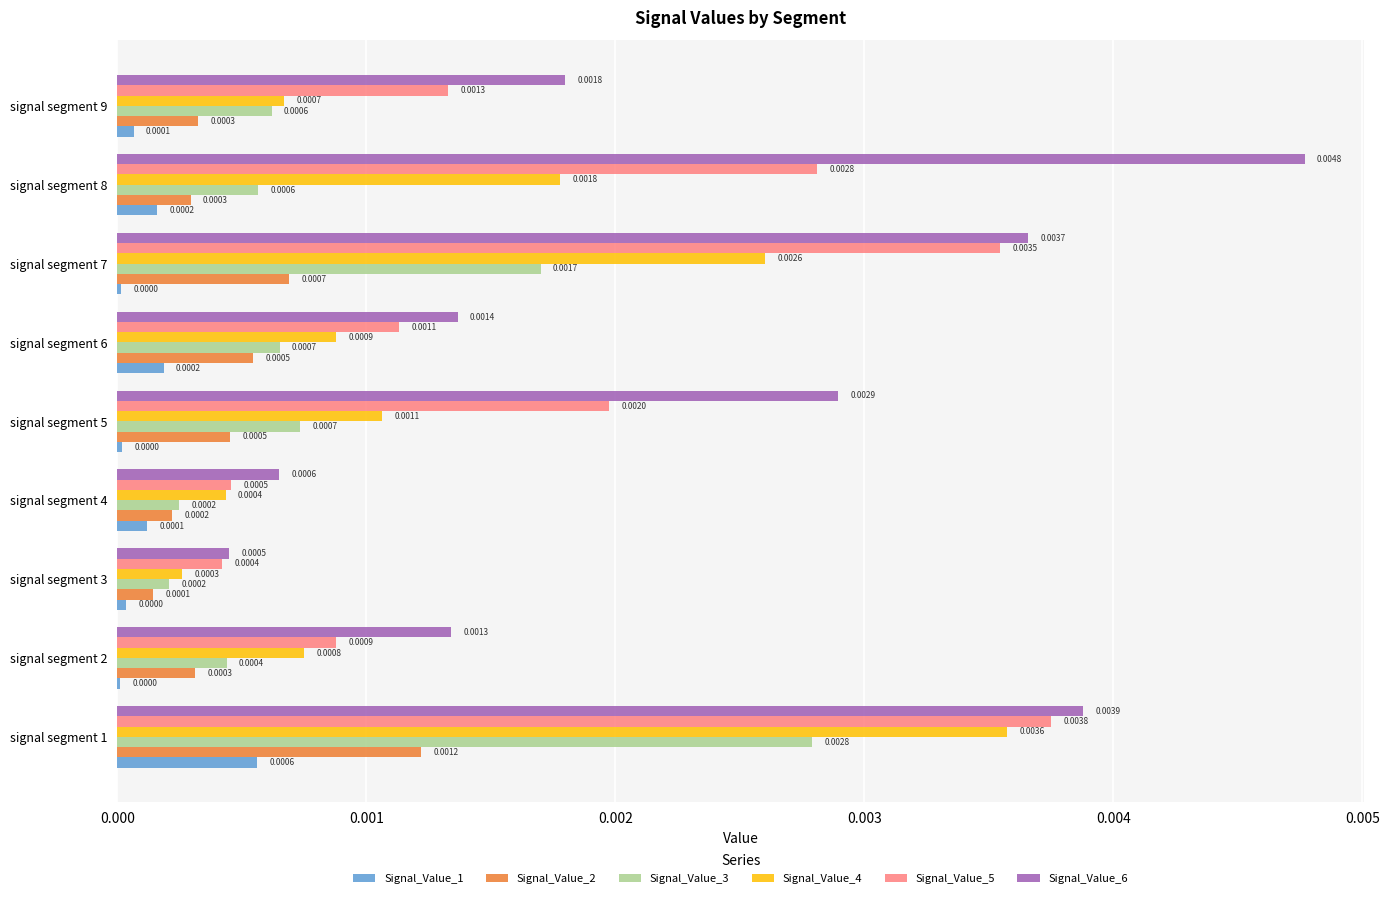

What are all the series names shown in the legend?

Signal_Value_1, Signal_Value_2, Signal_Value_3, Signal_Value_4, Signal_Value_5, Signal_Value_6